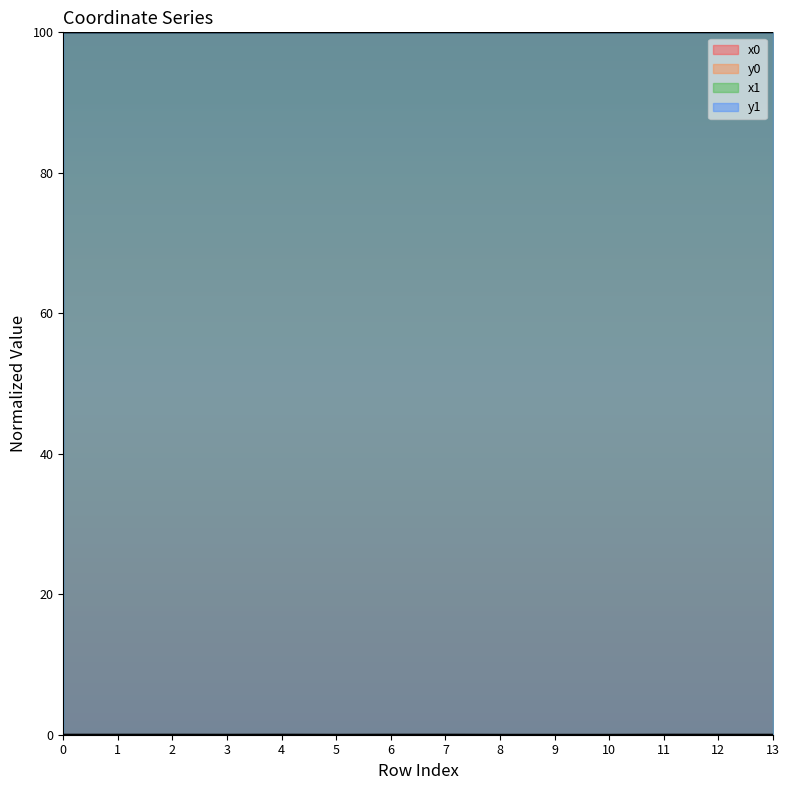

Reading left to right, extract all data points from this chart.

x0: 0=100.0	1=100.0	2=100.0	3=100.0	4=100.0	5=100.0	6=100.0	7=100.0	8=100.0	9=100.0	10=100.0	11=100.0	12=100.0	13=100.0
y0: 0=0.0	1=0.0	2=0.0	3=0.0	4=0.0	5=0.0	6=0.0	7=0.0	8=0.0	9=0.0	10=0.0	11=0.0	12=0.0	13=0.0
x1: 0=100.0	1=100.0	2=100.0	3=100.0	4=100.0	5=100.0	6=100.0	7=100.0	8=100.0	9=100.0	10=100.0	11=100.0	12=100.0	13=100.0
y1: 0=0.0	1=0.0	2=0.0	3=0.0	4=0.0	5=0.0	6=0.0	7=0.0	8=0.0	9=0.0	10=0.0	11=0.0	12=0.0	13=0.0